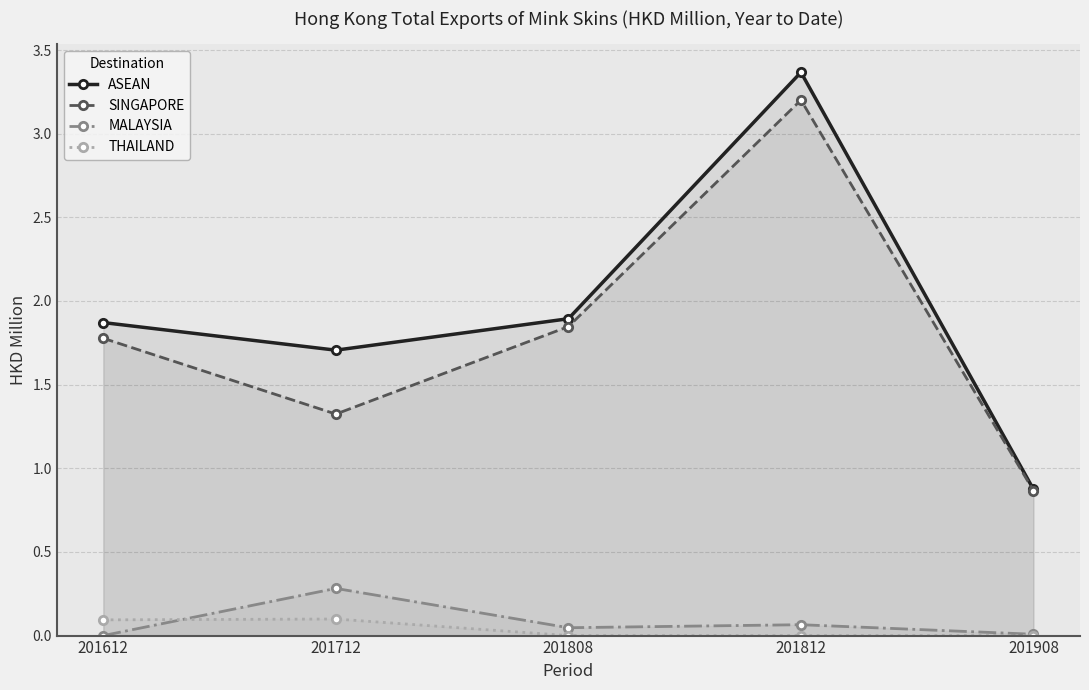

Where is THAILAND nearest to the value 0?

201808